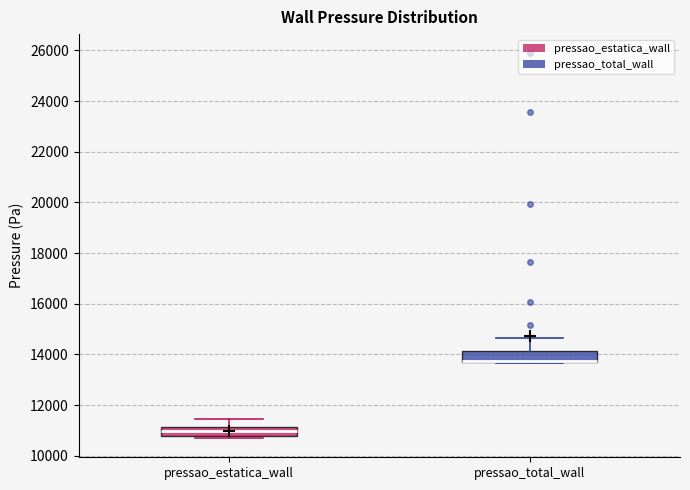

Reading left to right, read every box against the y-axis: the position of its median line, the range the box covers, and the ends of its whiskers. The values are not printed on the chart, so give them approximately, as read against the axis.

pressao_estatica_wall: median 11000, box 10800 to 11200, whiskers 10600 to 11400
pressao_total_wall: median 13800 (drawn on the box's lower edge), box 13600 to 14200, whiskers 13600 to 14600